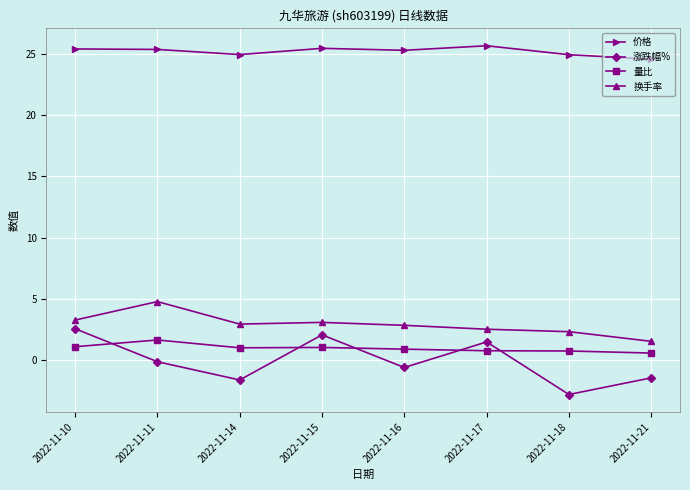

True or false: 量比 and 价格 cross at least once.

False